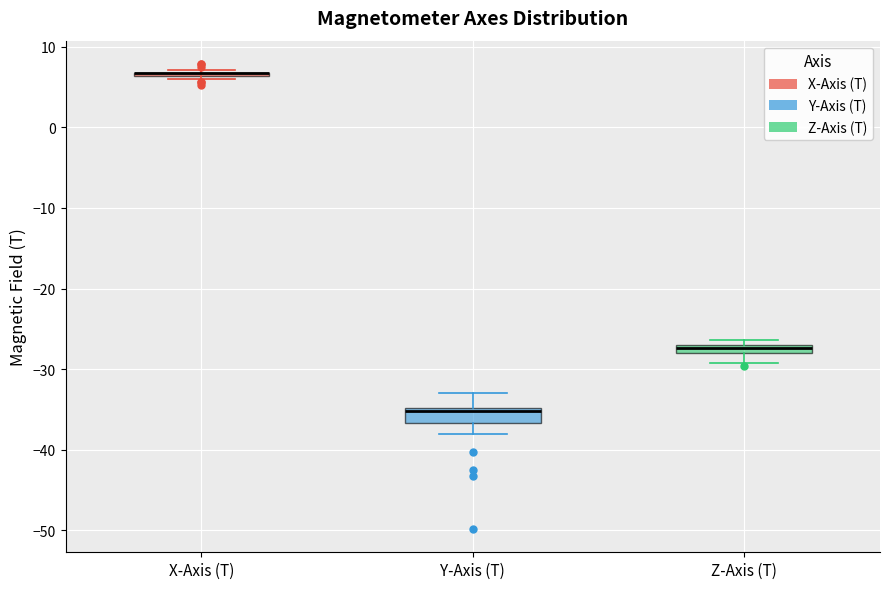

Where does the upper whisker of the box for Y-Axis (T) end on the y-axis? The values are not printed on the chart, so give them approximately, as read against the axis.

-33